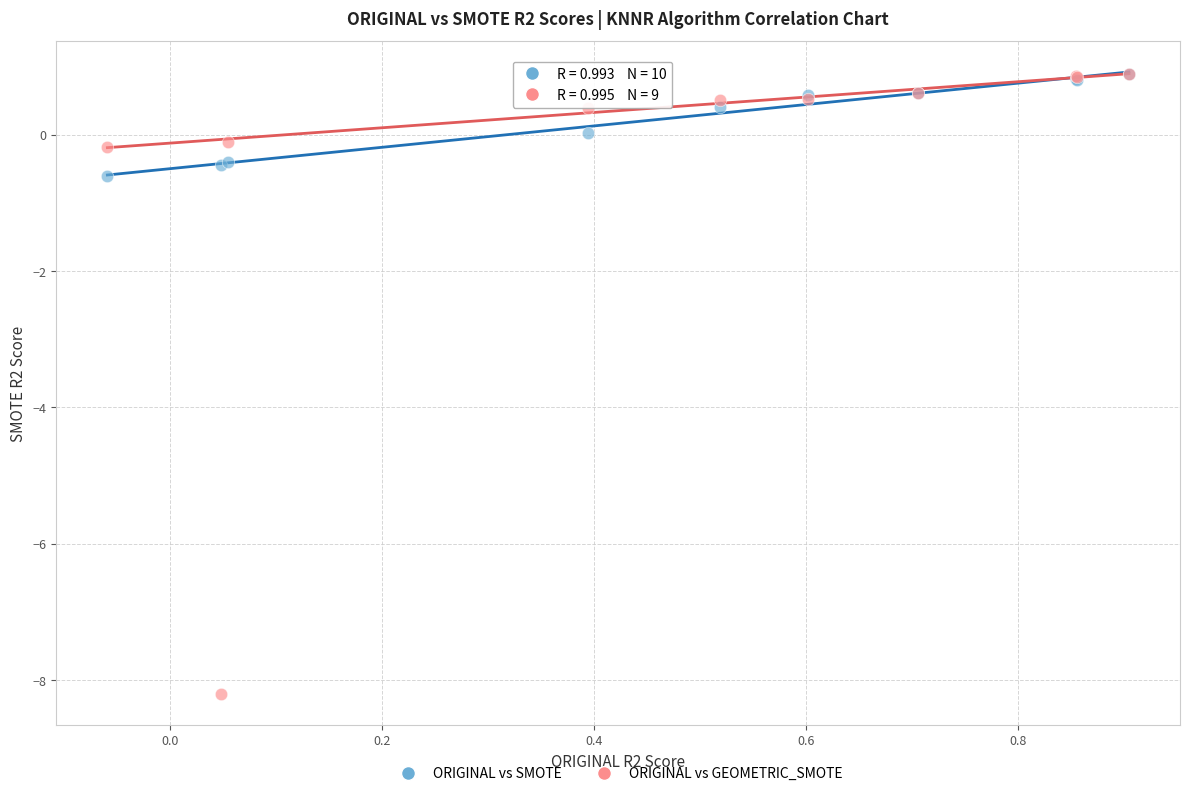

Across all series, what Y value is closest to -3?

-0.6